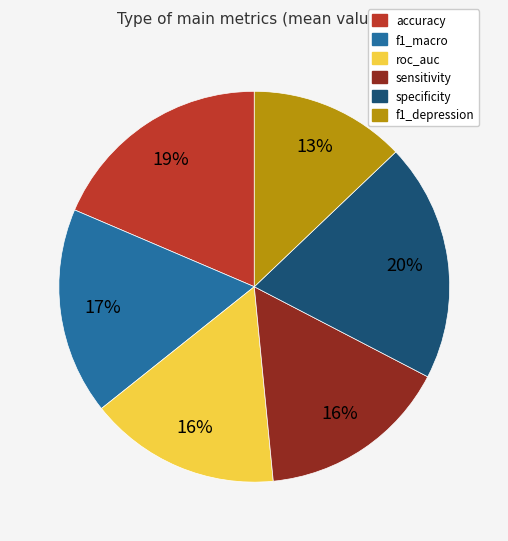

Which slice is the largest?

specificity